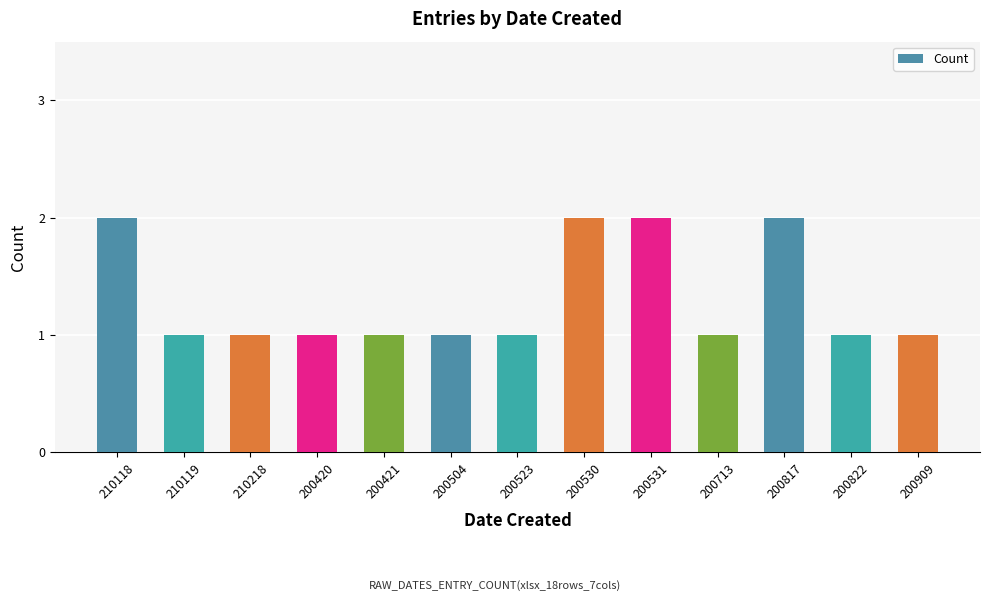

What is the minimum value shown in the chart?

1